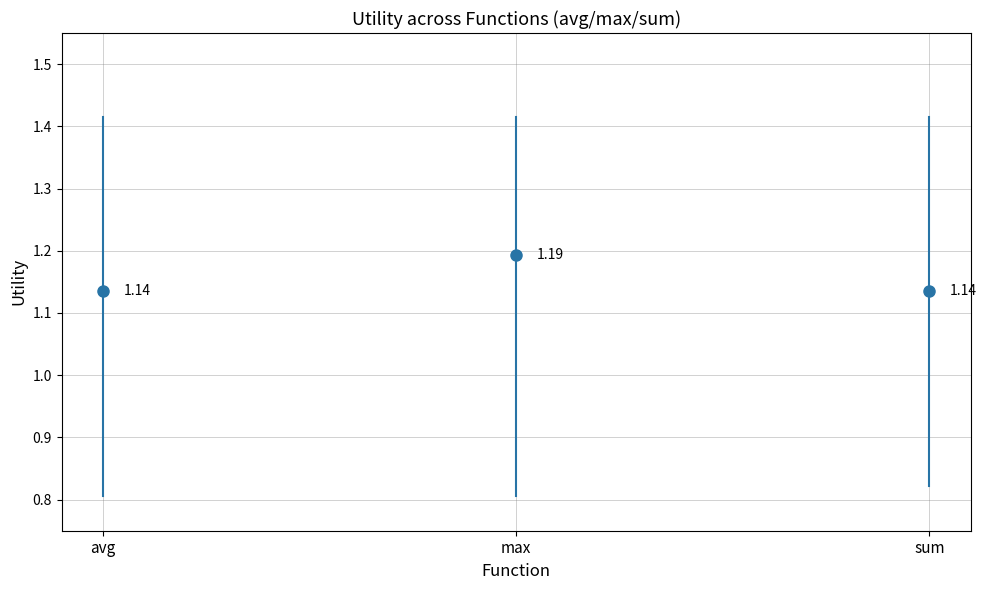

The value at avg is 1.2. True or false?

False